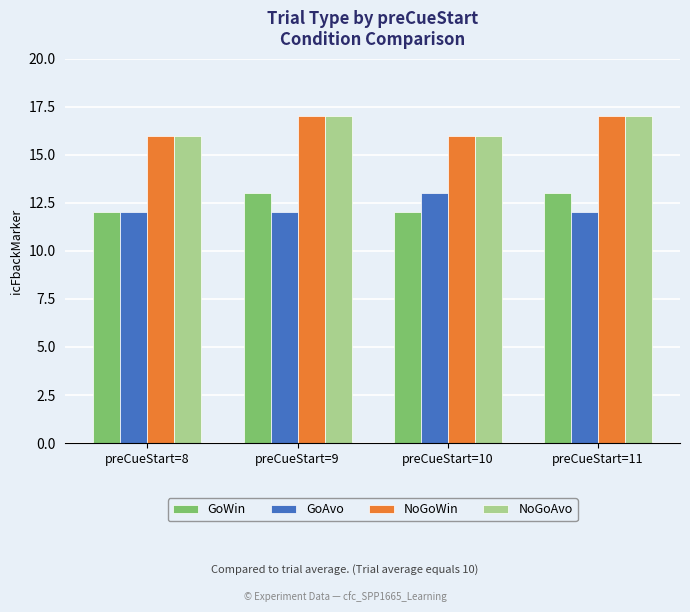

What is the difference between the highest and lowest values at preCueStart=10?

4